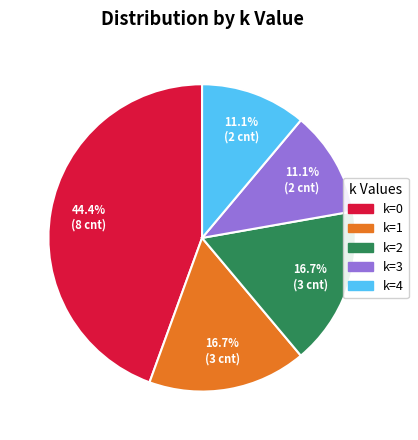

Does any single category account for the majority?

No